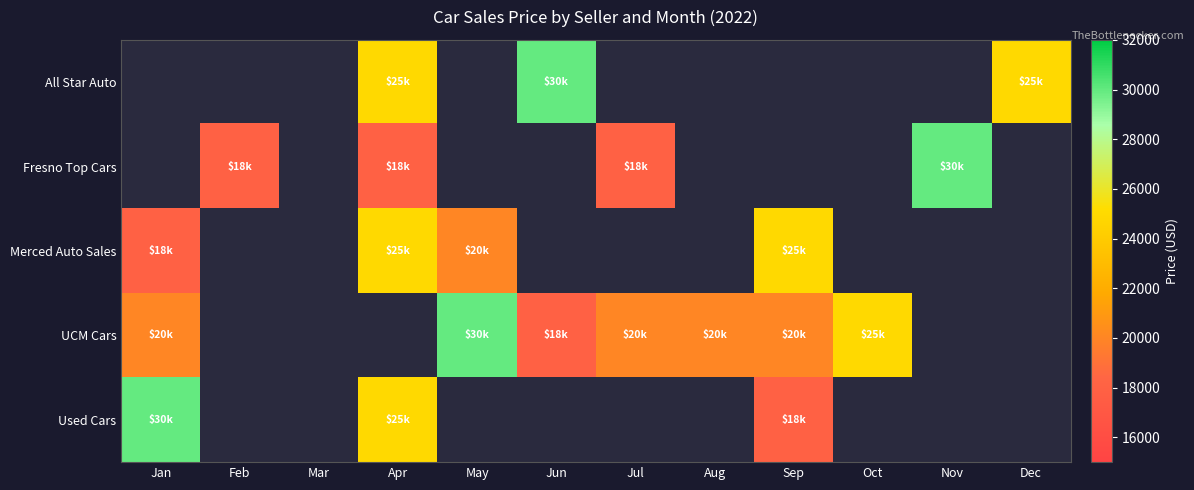

Is it true that Fresno Top Cars equals 30000.0 at Nov?

True